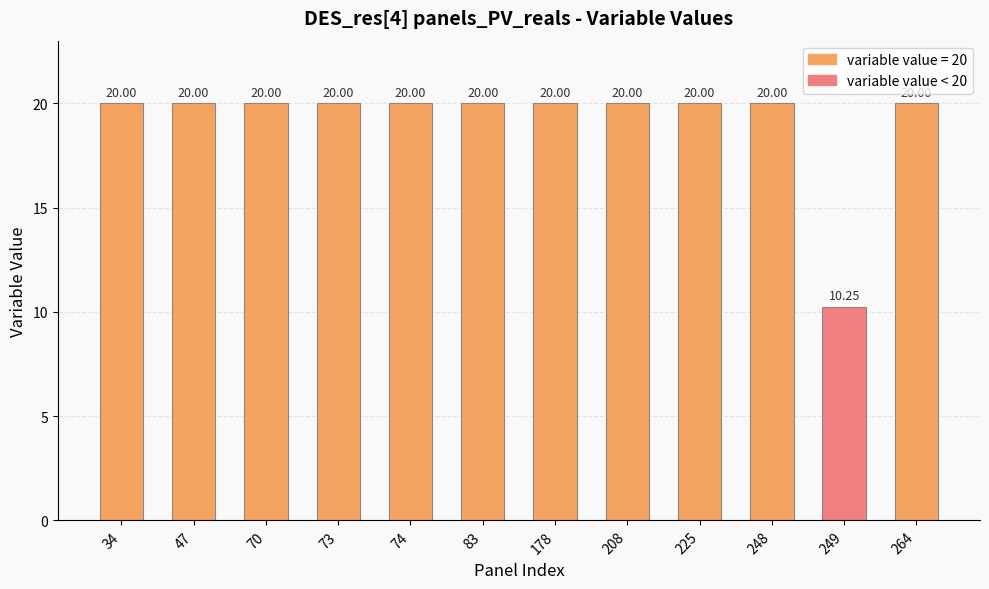

What is the ratio of the value at 70 to the value at 208?

1.0